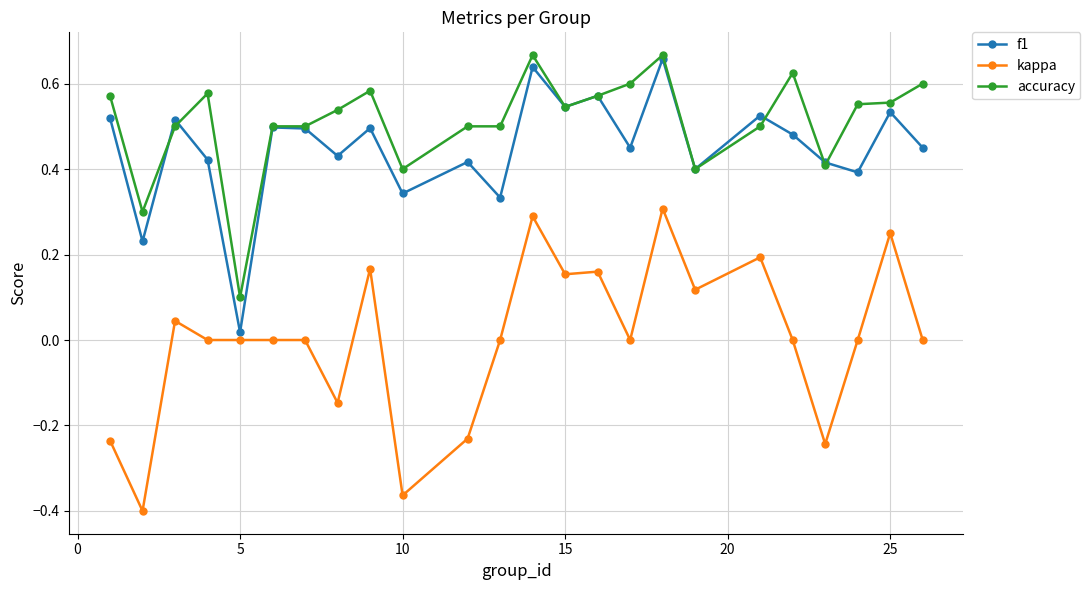

Which series has the largest range (max minus min)?

kappa